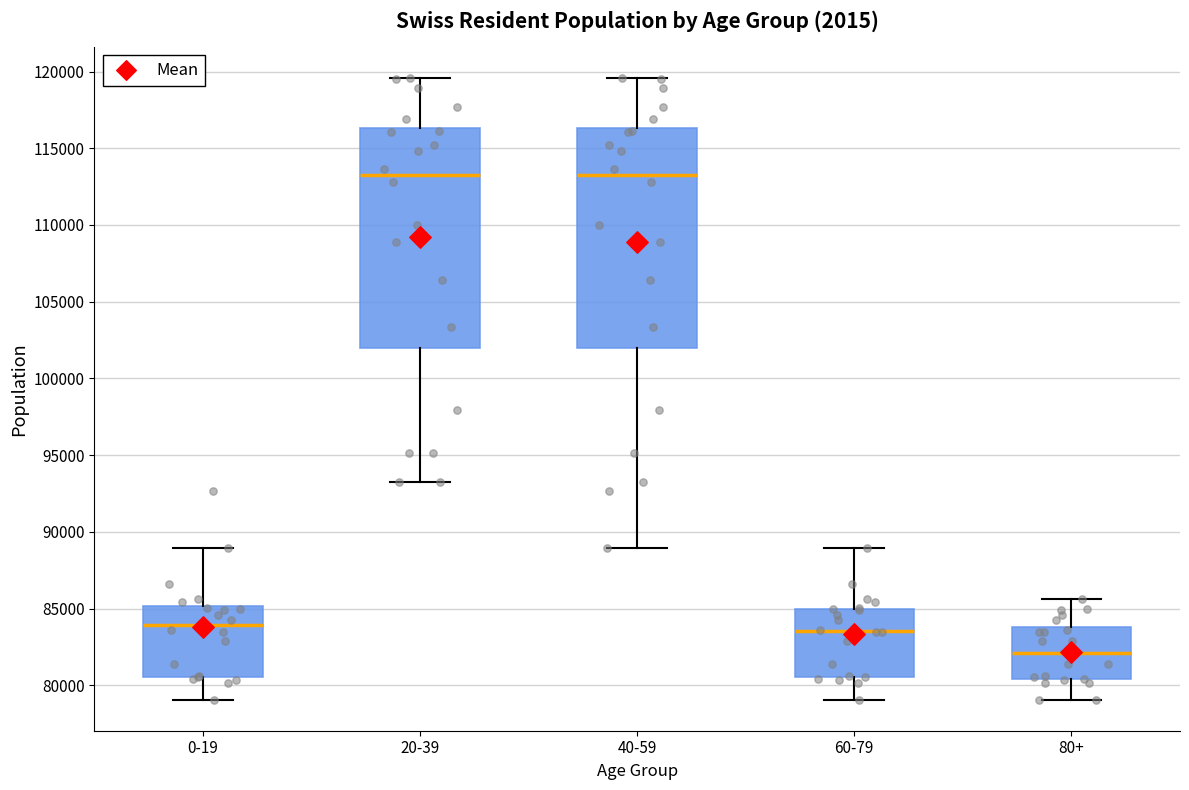

Reading left to right, transcribe this box plot: for each box, give where its median line is, the range the box spans, and where its two whiskers end, as read against the y-axis. The values are not printed on the chart, so give them approximately, as read against the axis.

0-19: median 84000, box 80500 to 85000, whiskers 79000 to 89000
20-39: median 113500, box 102000 to 116500, whiskers 93000 to 119500
40-59: median 113500, box 102000 to 116500, whiskers 89000 to 119500
60-79: median 83500, box 80500 to 85000, whiskers 79000 to 89000
80+: median 82000, box 80500 to 84000, whiskers 79000 to 85500